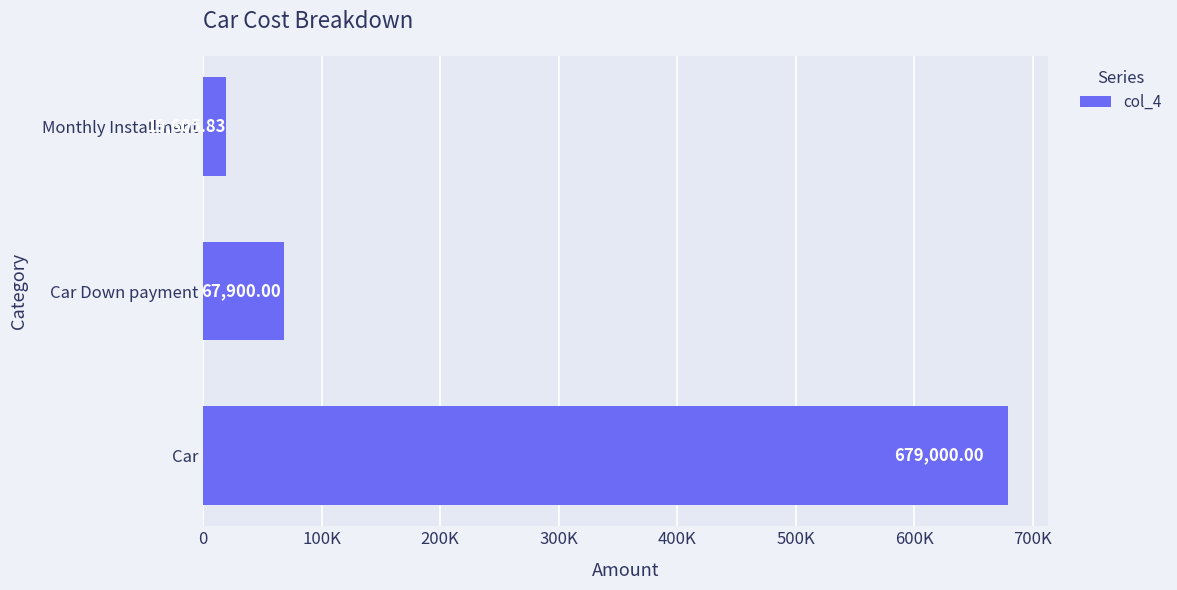

Does the chart contain stacked bars?

No